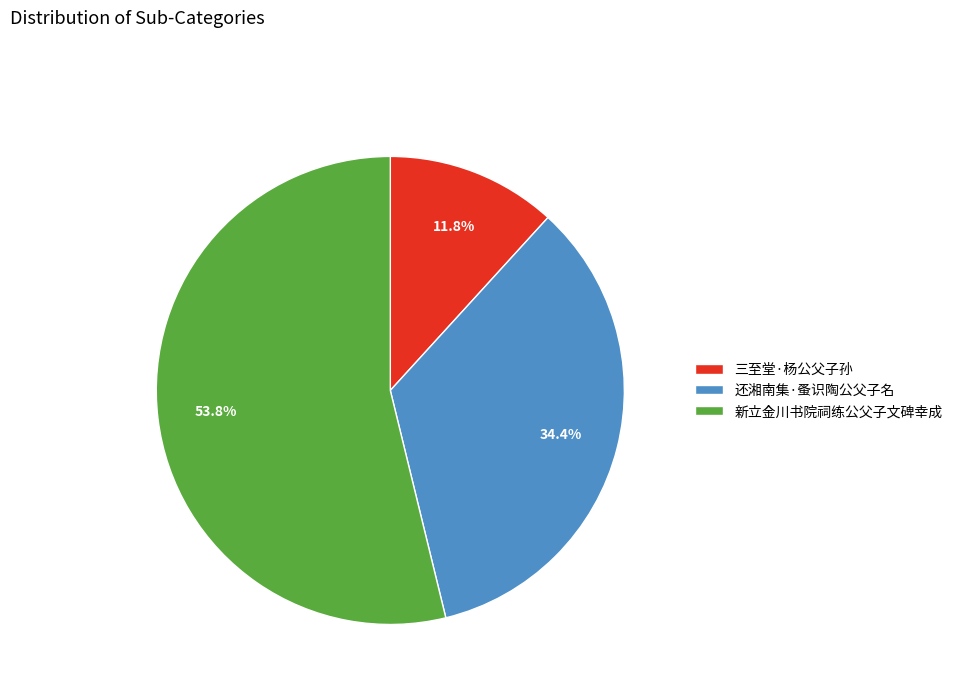

To the nearest percent, what is the difference between the 新立金川书院祠练公父子文碑幸成 and 还湘南集·蚤识陶公父子名 slice percentages?

19%